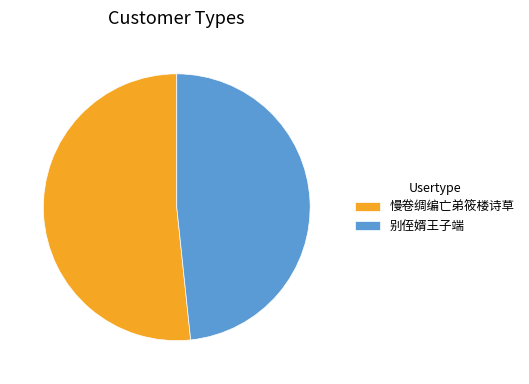

Which category has the biggest portion of the pie?

慢卷绸编亡弟筱楼诗草